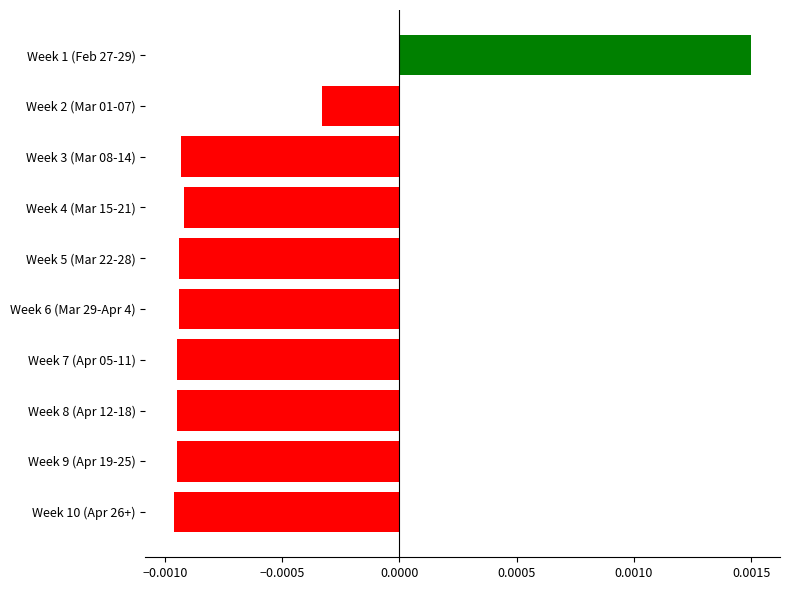

Between Week 3 (Mar 08-14) and Week 1 (Feb 27-29), which is larger?

Week 1 (Feb 27-29)